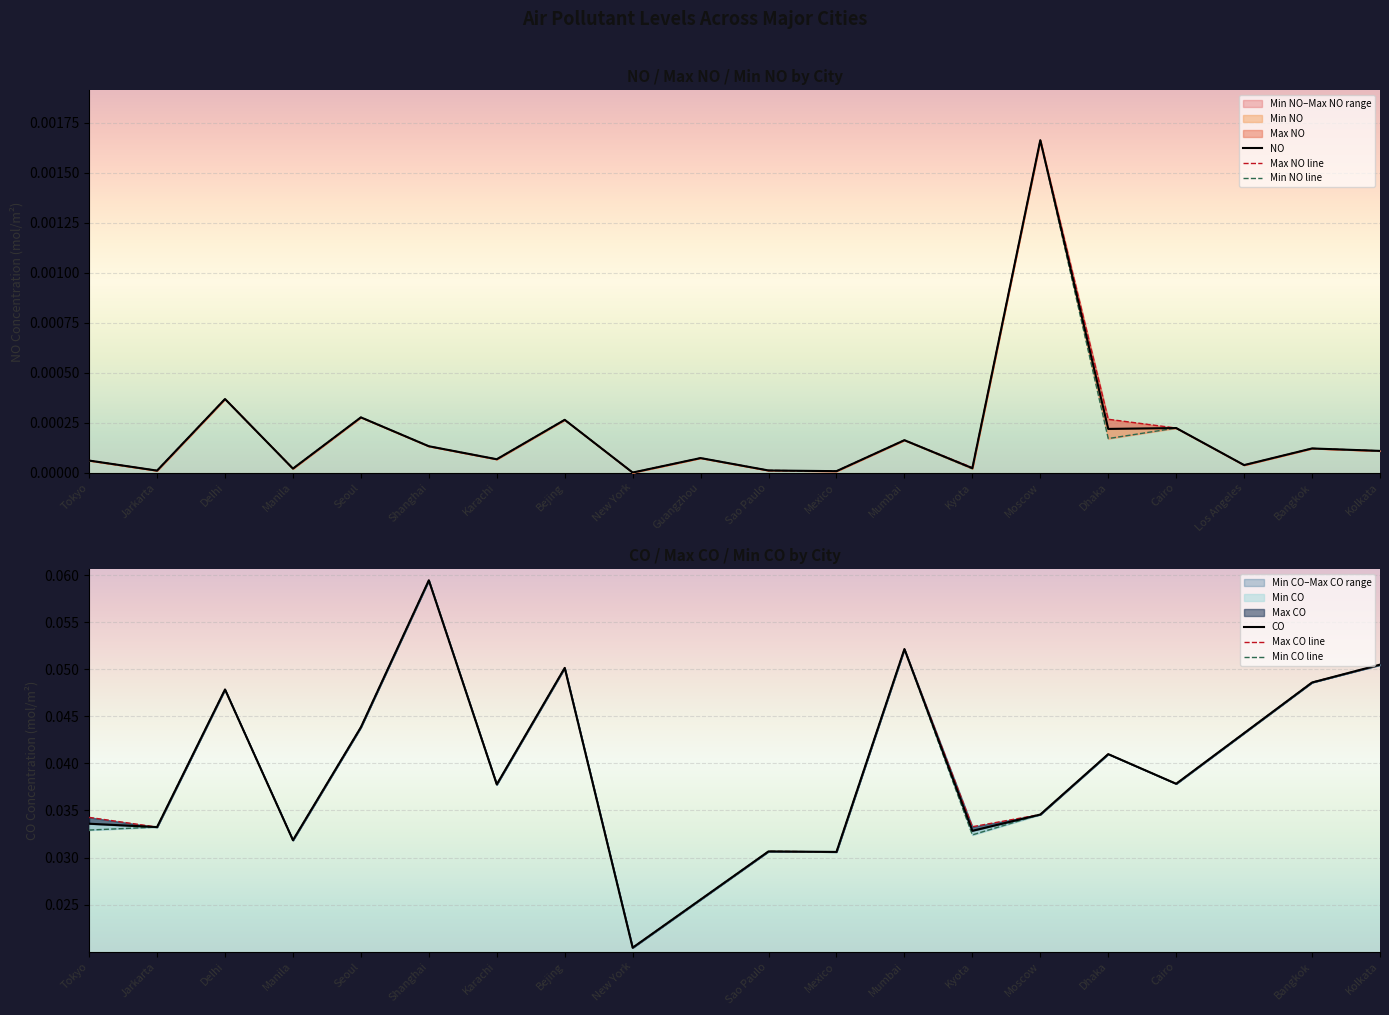

Which series changed the most between Seoul and Shanghai?

NO